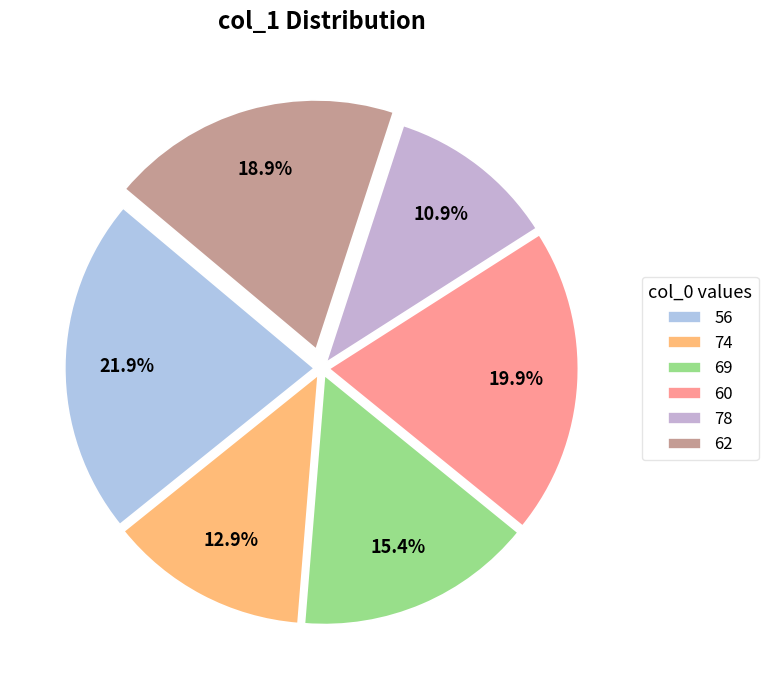

What is the change in value from 78 to 62?

+16